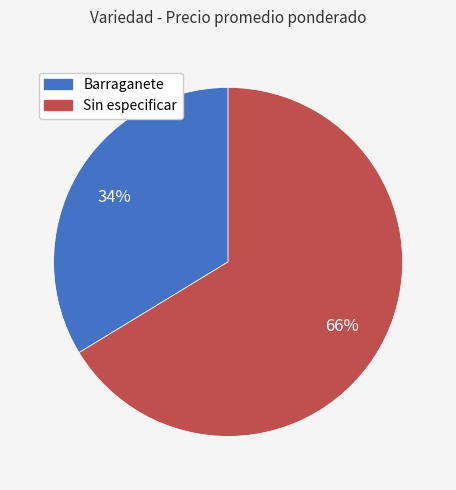

Is the sum of Barraganete and Sin especificar greater than half?

Yes